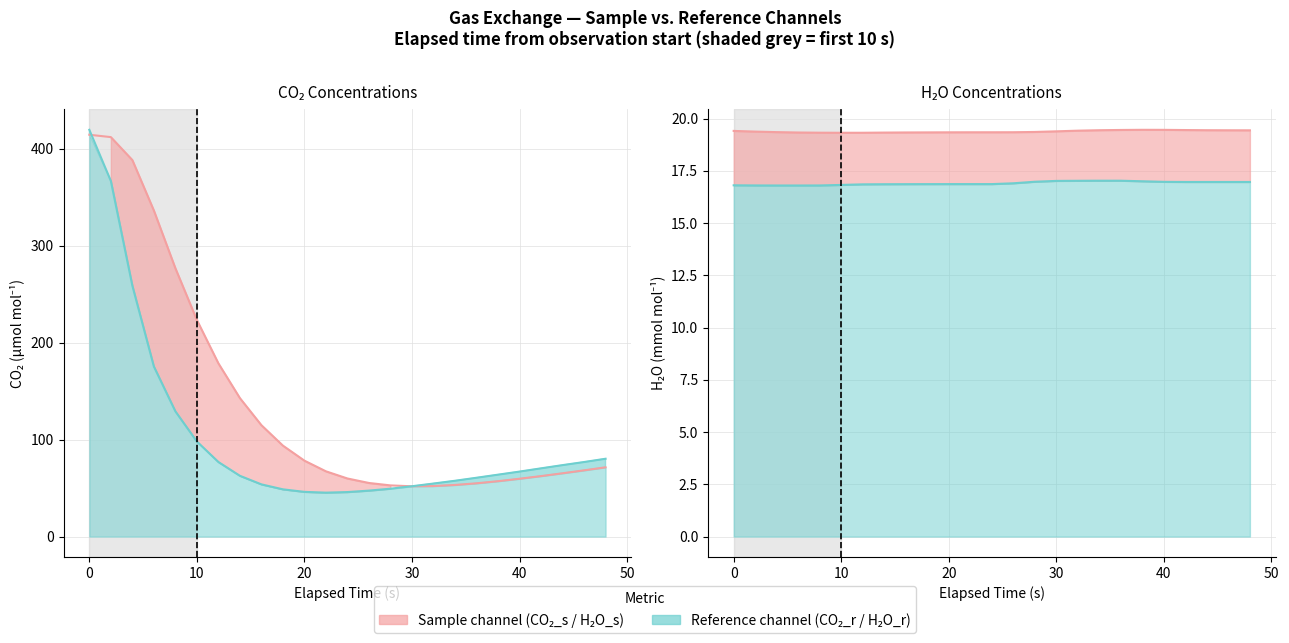

Which series has the largest total across all categories?

CO2_s